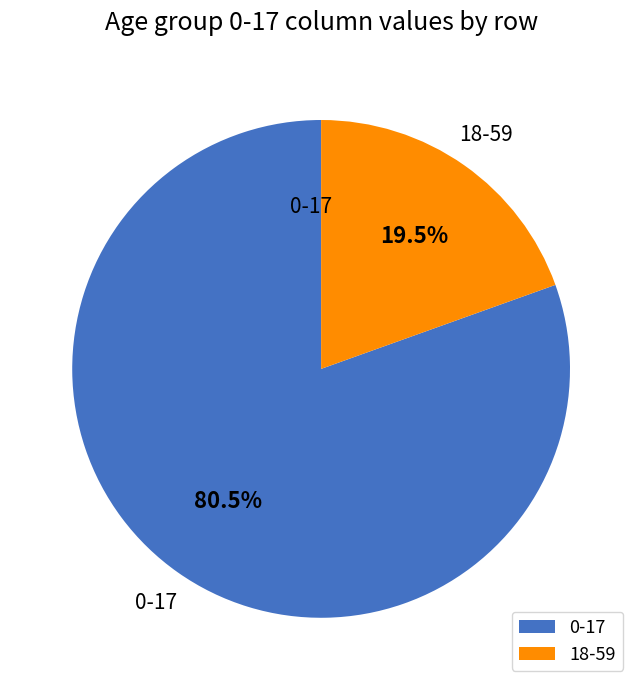

How many slices are in this pie chart?

2